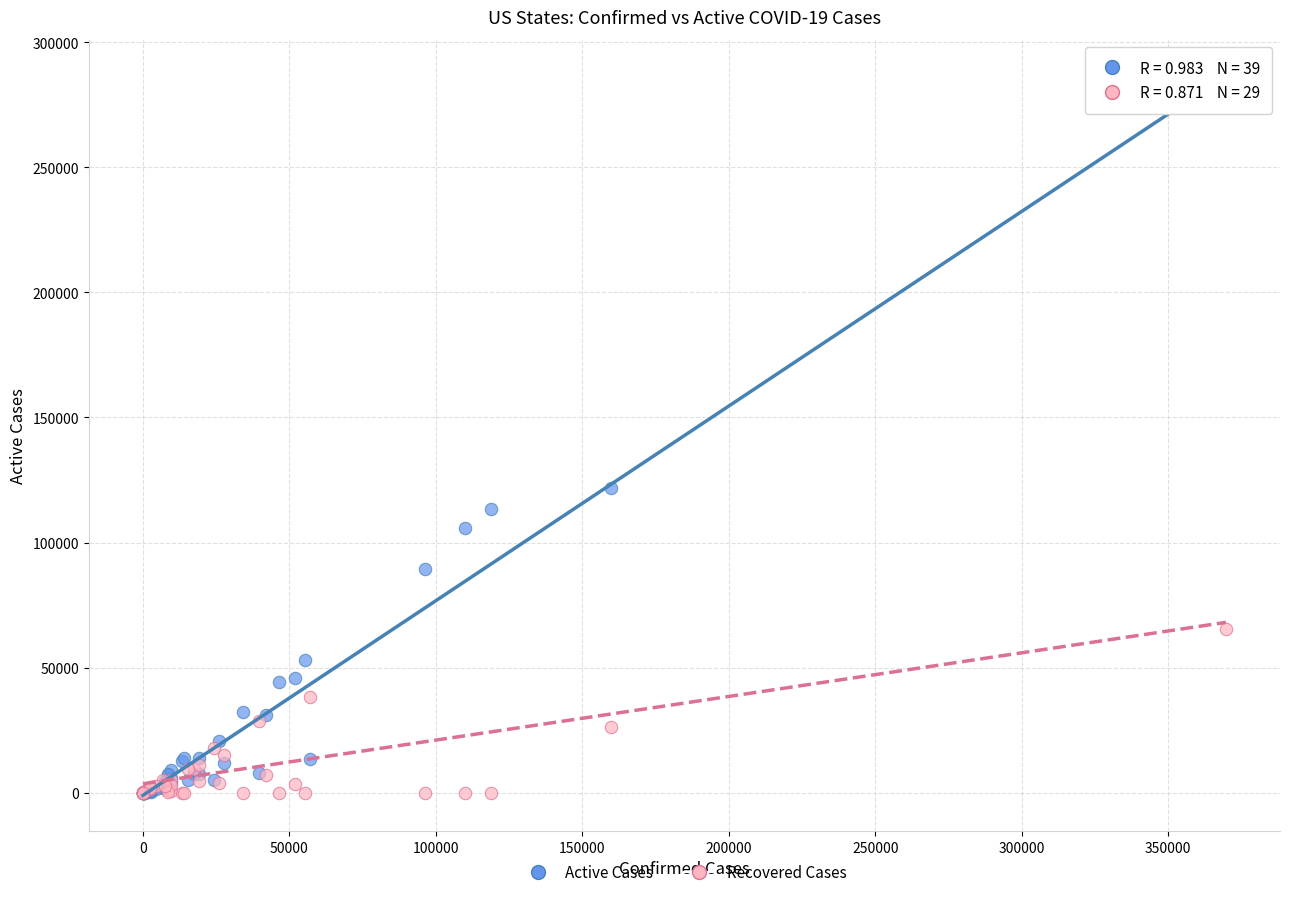

Across all series, what Y value is closest to 137170?

121673